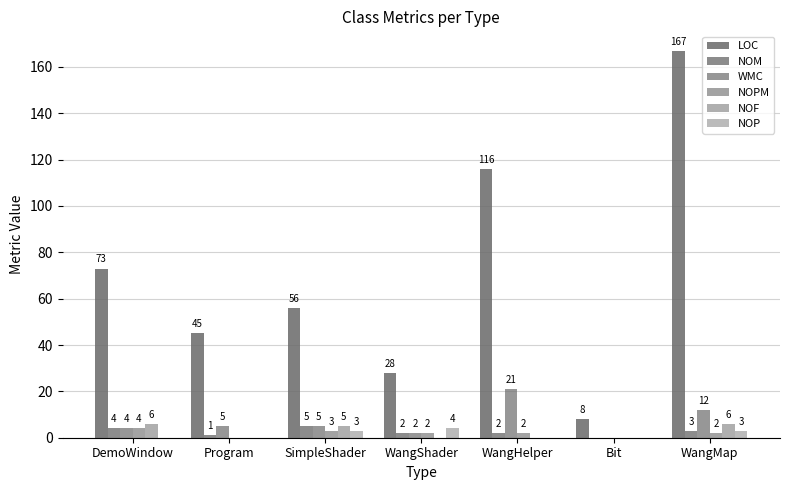

Are the bars horizontal?

No